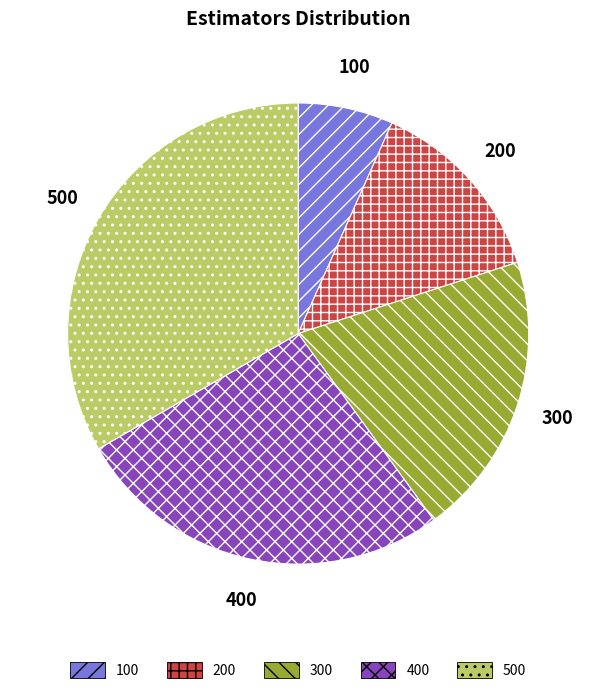

Approximately how many times larger is the value at 400 compared to 500?

0.8